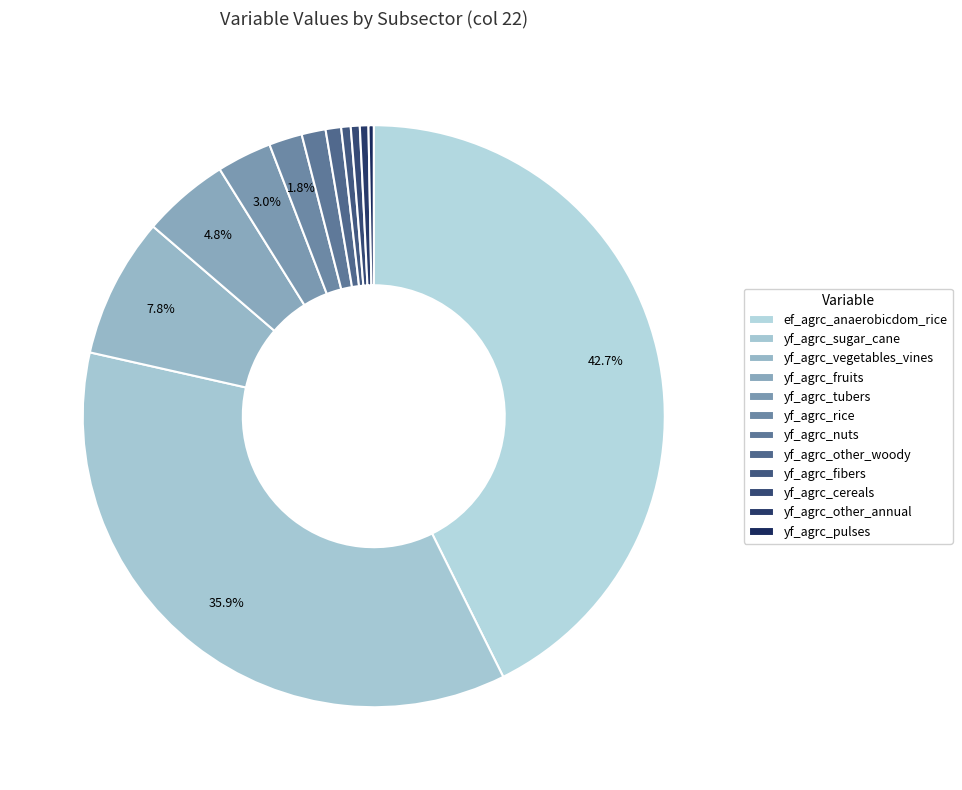

How many segments does this pie chart have?

12